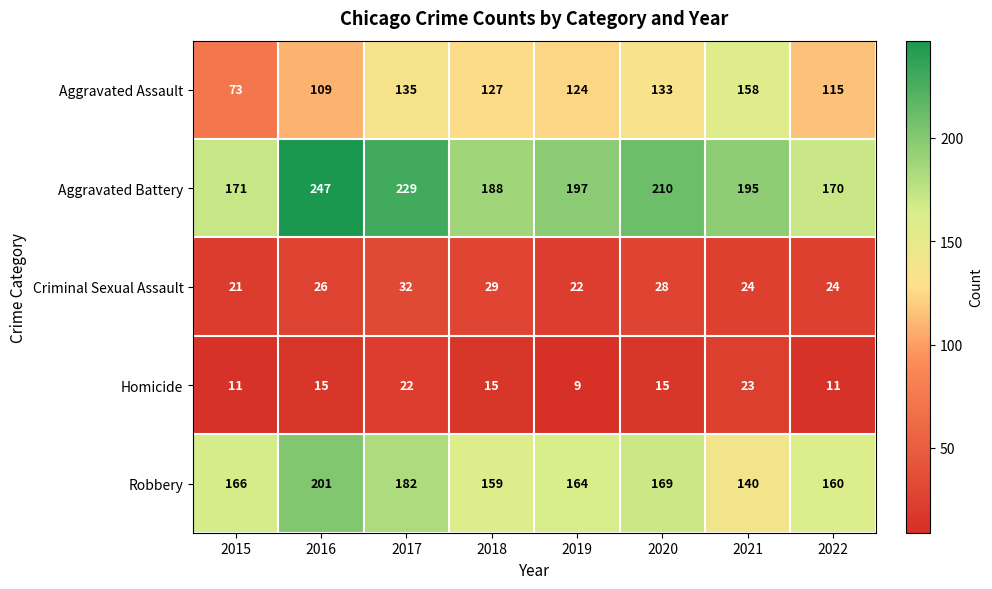

At which label is Criminal Sexual Assault closest to 26?

2016